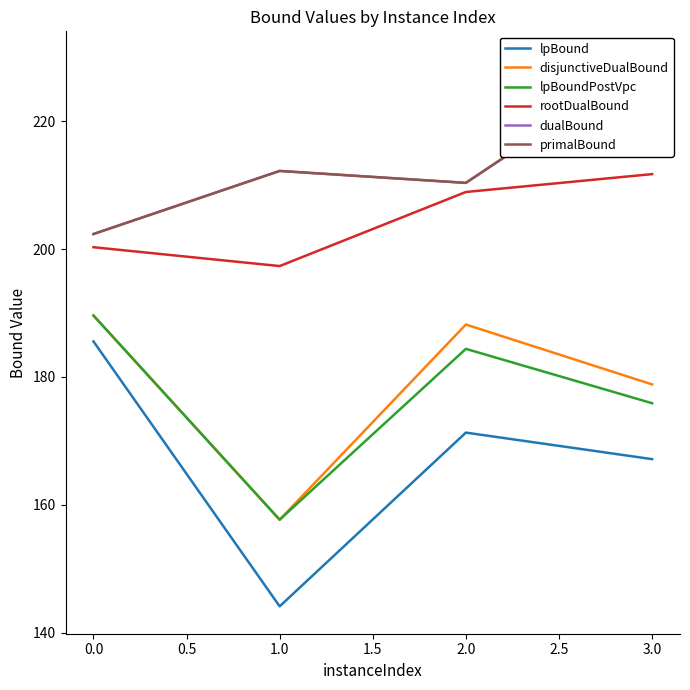

What is the minimum value for primalBound?

202.3